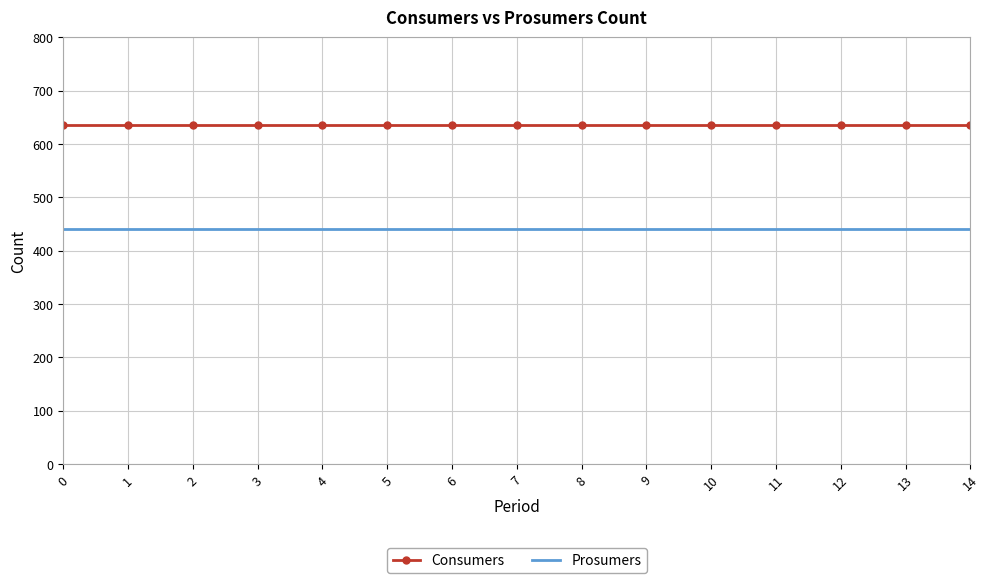

What is the maximum value shown in the chart?

635